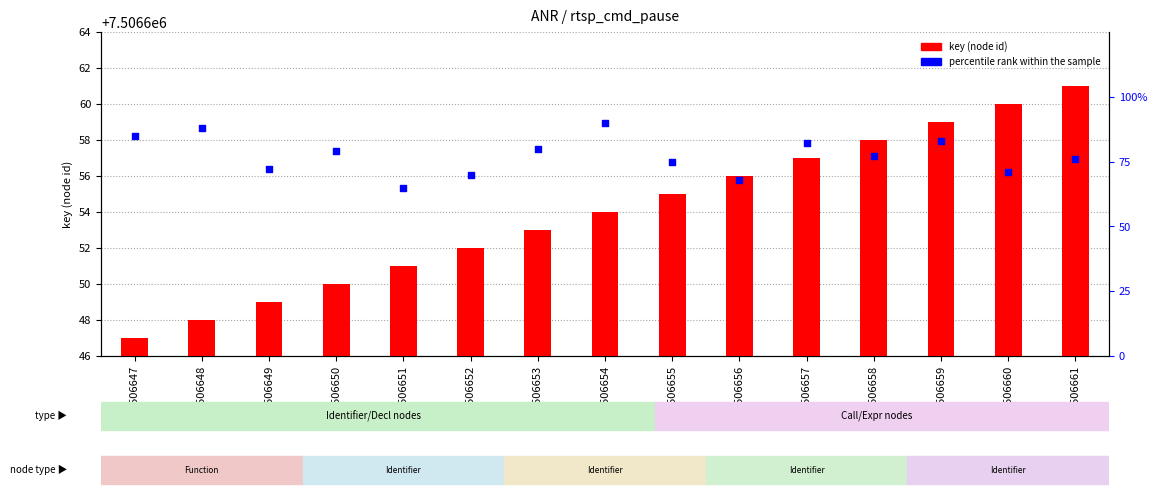

Is the value of percentile rank within the sample at 7506651 greater than the value of key (node id) at 7506650?

No